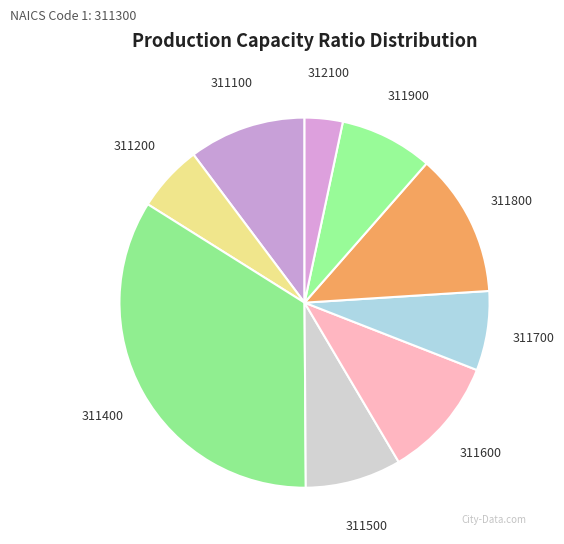

Does 311900 account for over 50% of the chart?

No